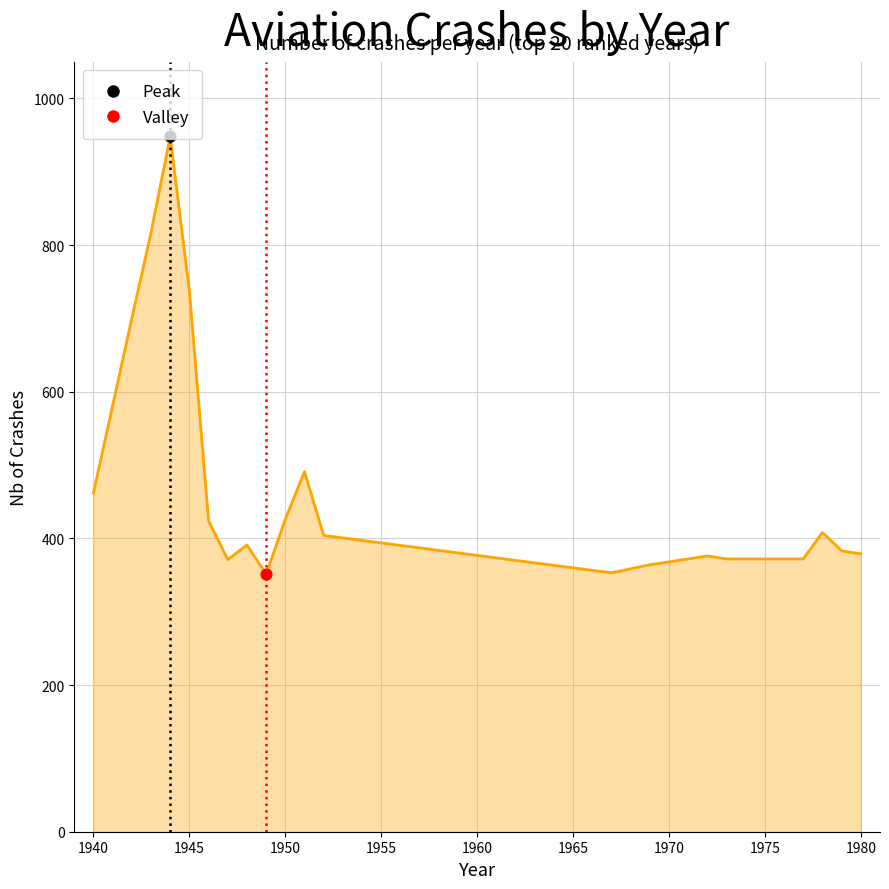

What is the greatest value displayed?

948